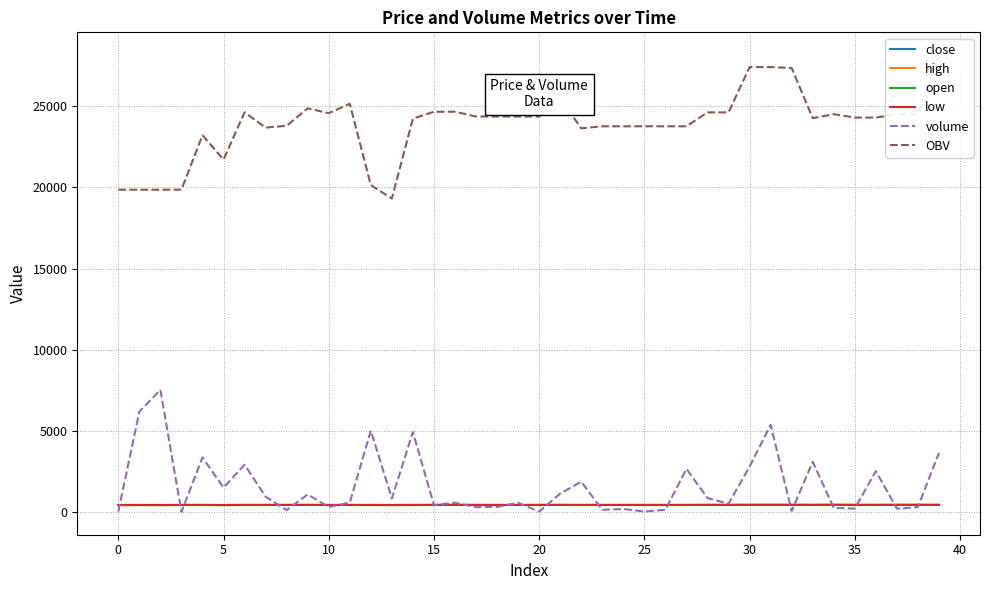

What is the sum of all low values?

17151.0